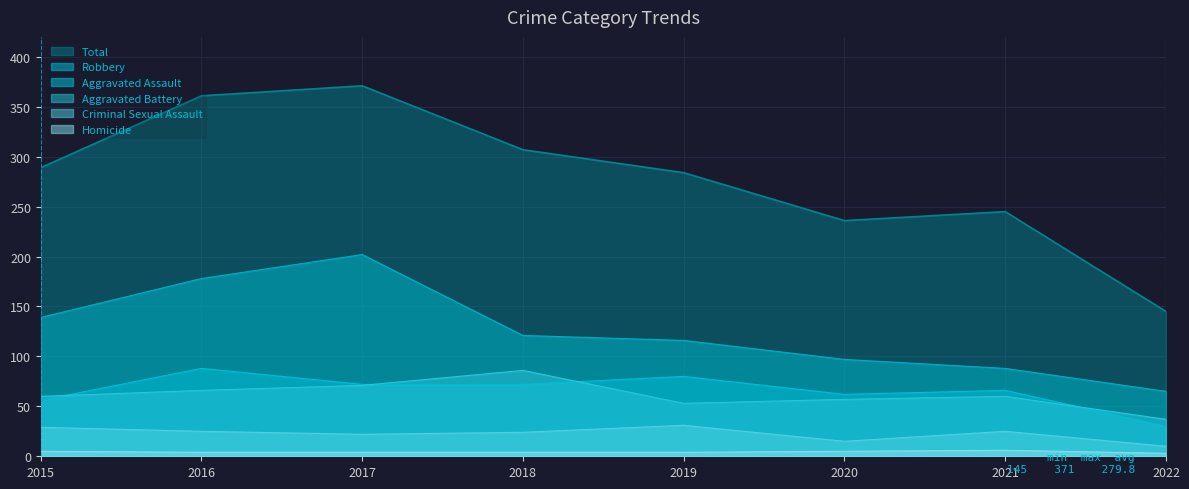

What is the value of the Total point at the 1st from the left?

289